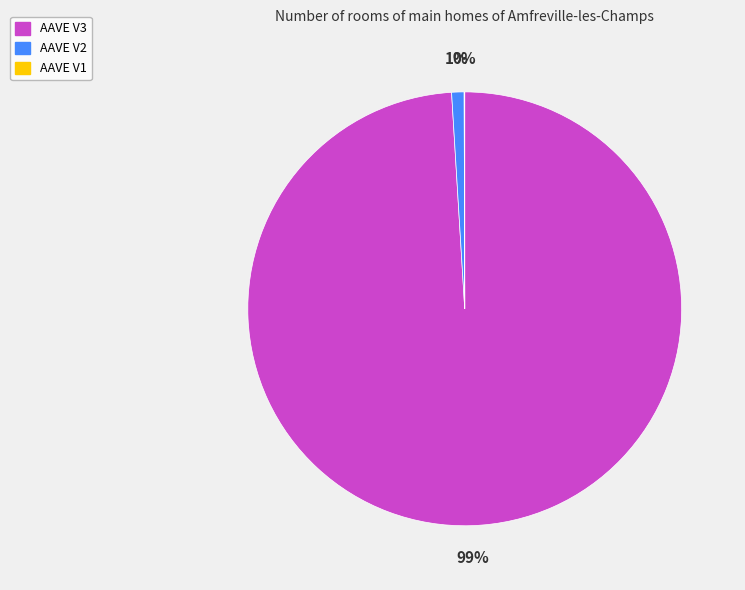

The AAVE V3 slice represents 99% of the pie. True or false?

True